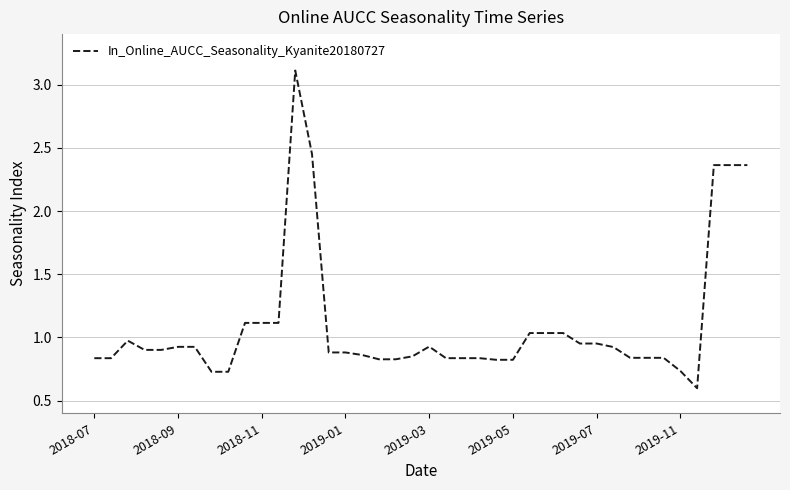

What is the minimum value shown in the chart?

0.6